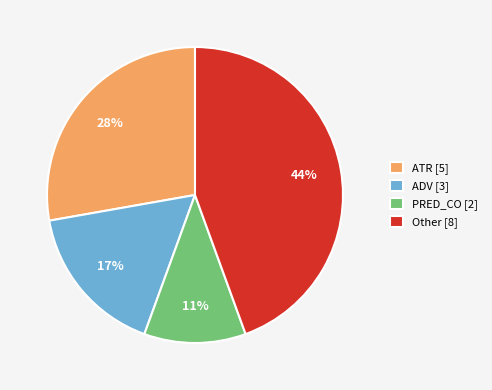

What is the smallest slice in the pie chart?

PRED_CO [2]